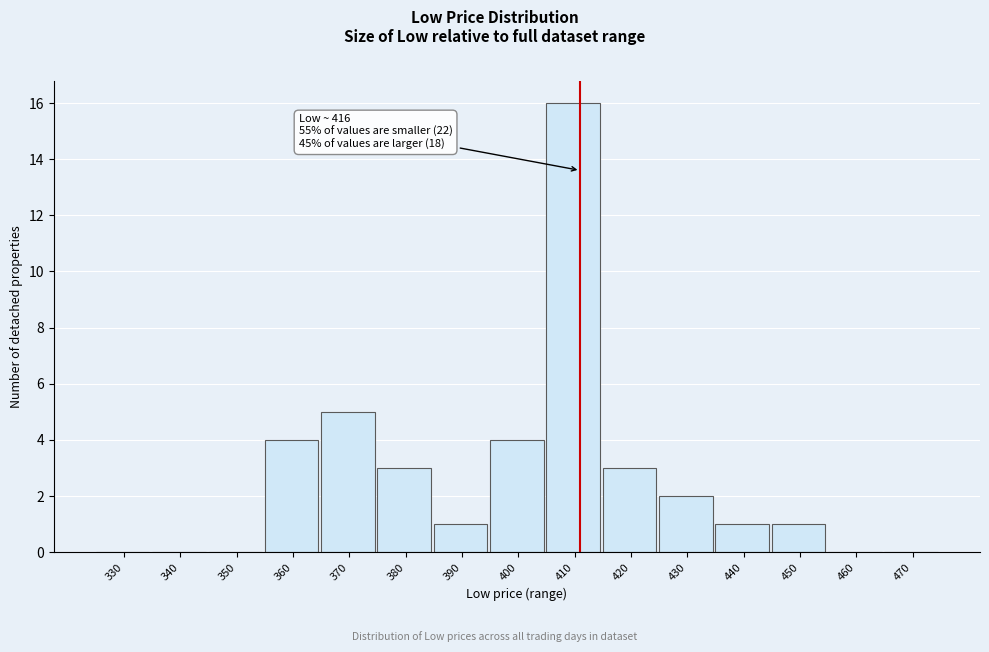

Reading left to right, extract all data points from this chart.

330=0	340=0	350=0	360=4	370=5	380=3	390=1	400=4	410=16	420=3	430=2	440=1	450=1	460=0	470=0